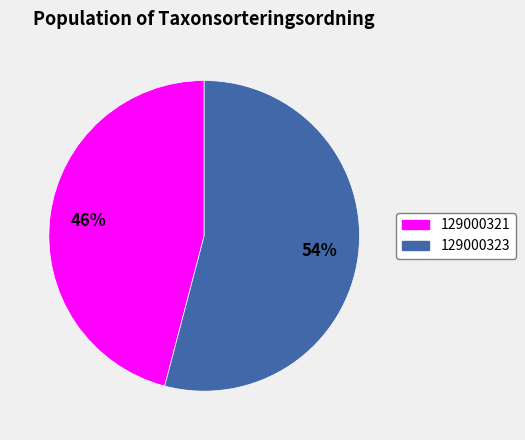

To the nearest percent, what portion does 129000323 represent?

54%